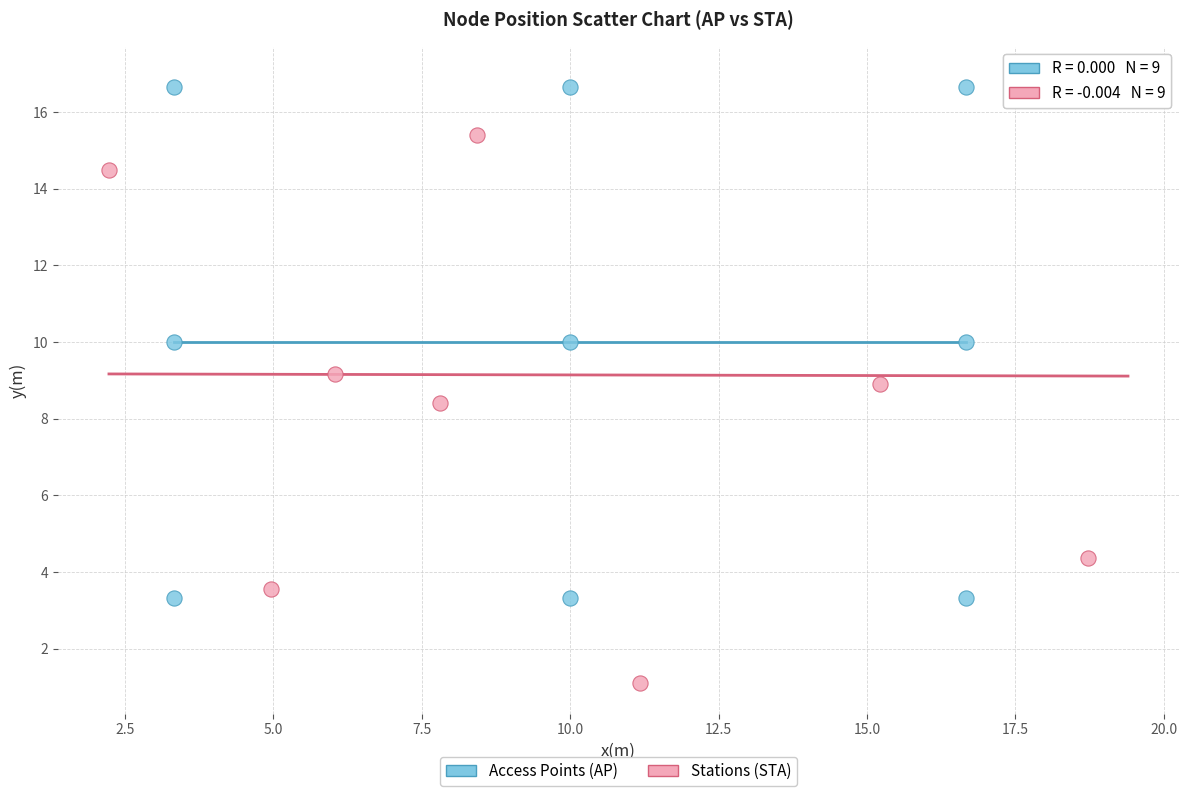

Which series has the largest Y range (max minus min)?

Stations (STA)